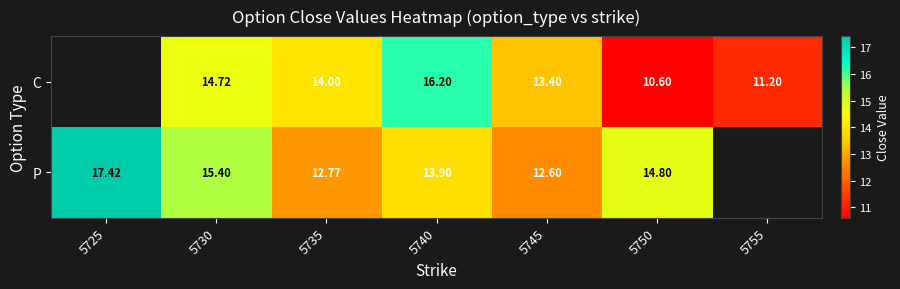

Is the value of P at 5750 greater than the value of C at 5740?

No